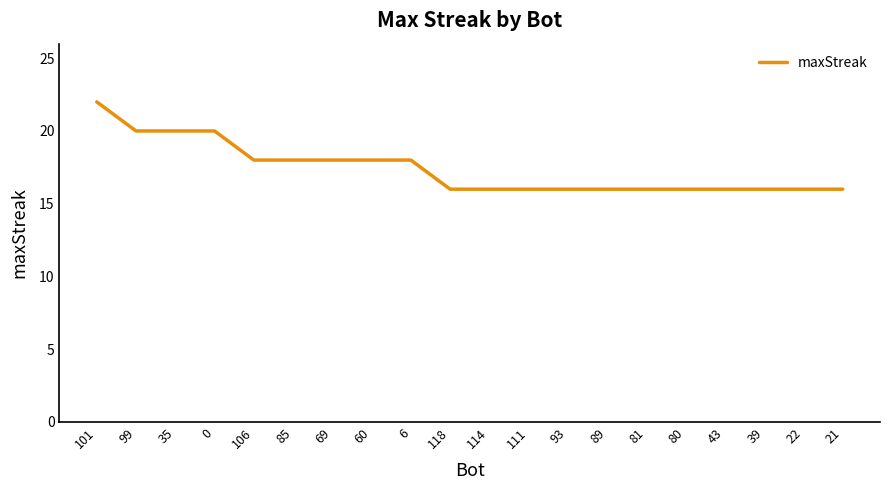

Which has a higher value, 21 or 85?

85